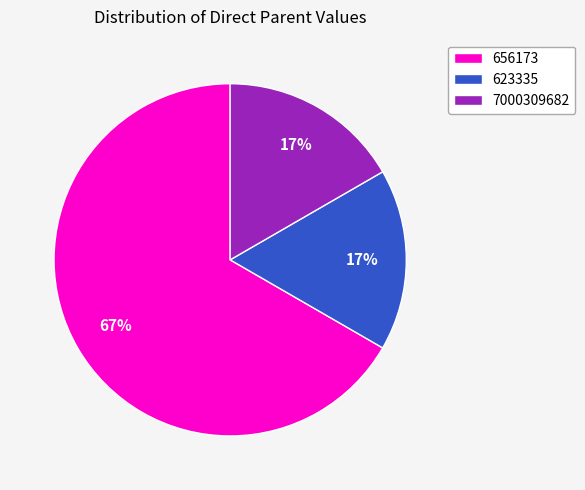

How many slices are in this pie chart?

3